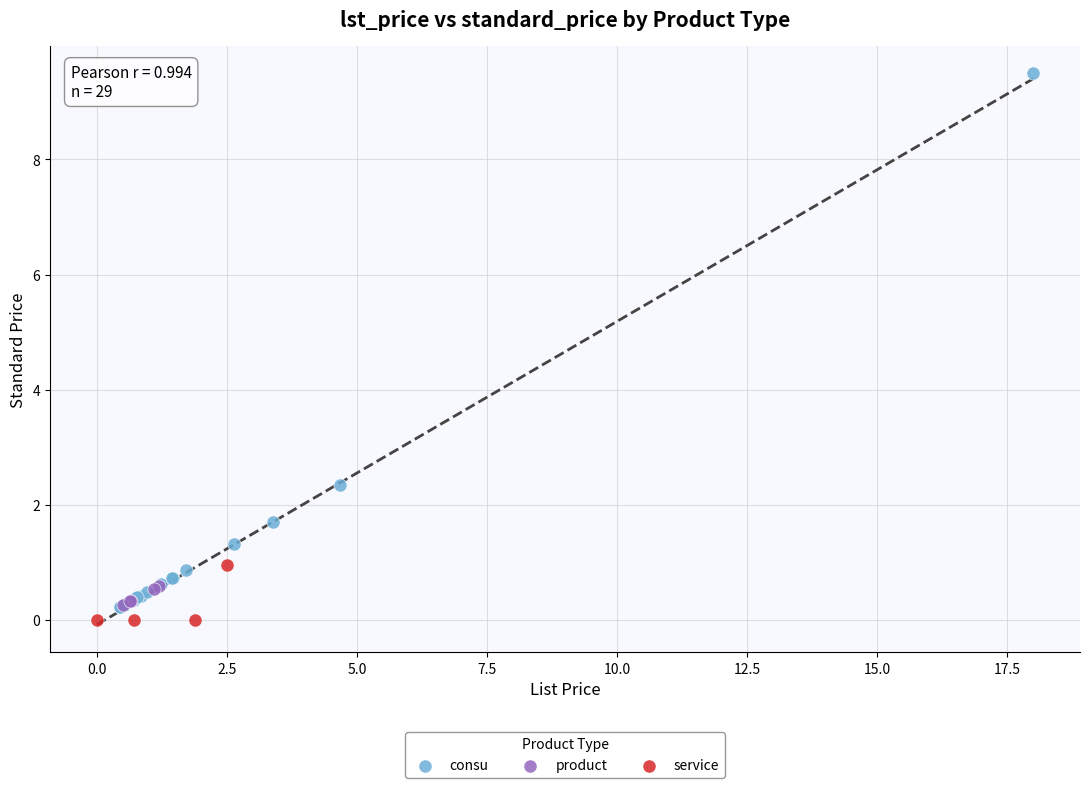

Which series has the largest Y range (max minus min)?

consu